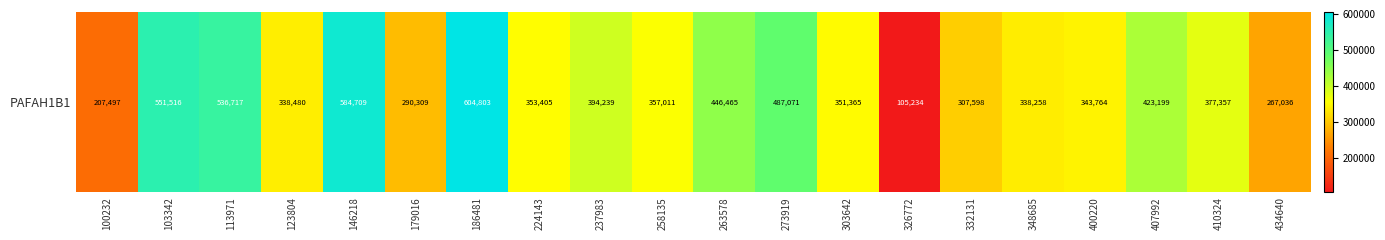

Which label corresponds to the smallest value in the chart?

326772